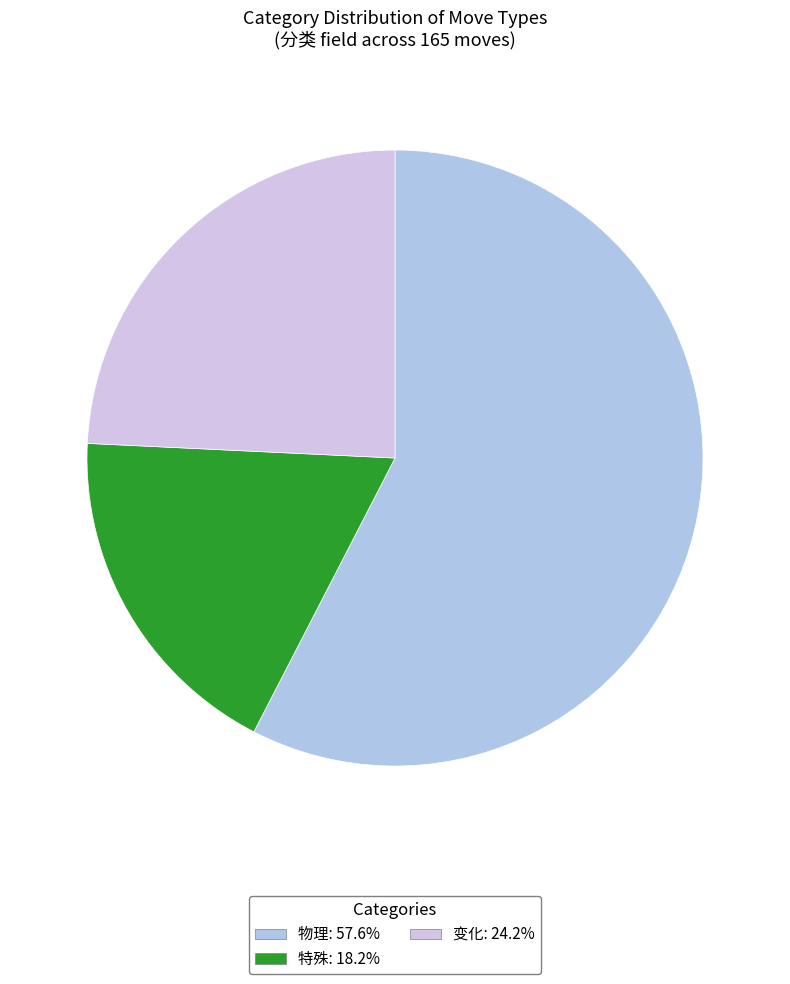

What is the ratio of the value at 物理 to the value at 特殊?

3.2